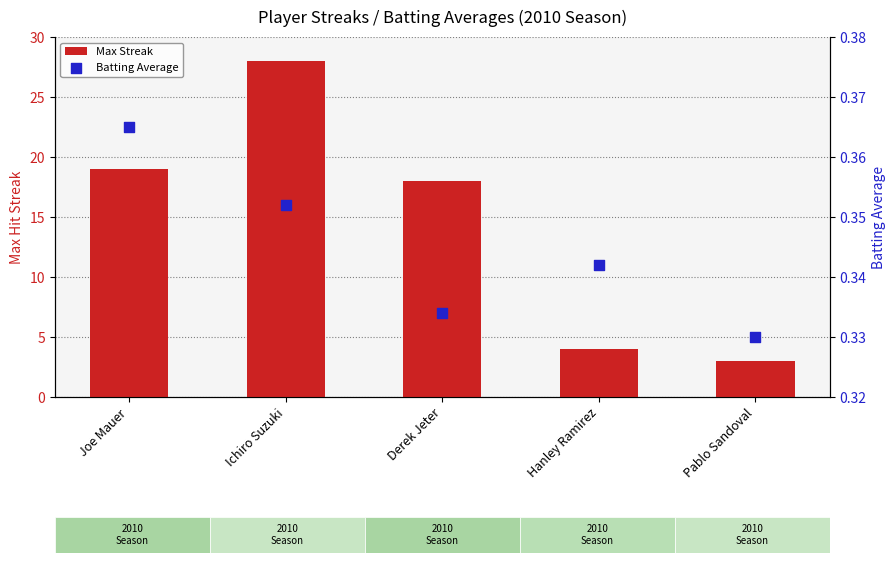

At which category is the sum across all series the highest?

Ichiro Suzuki